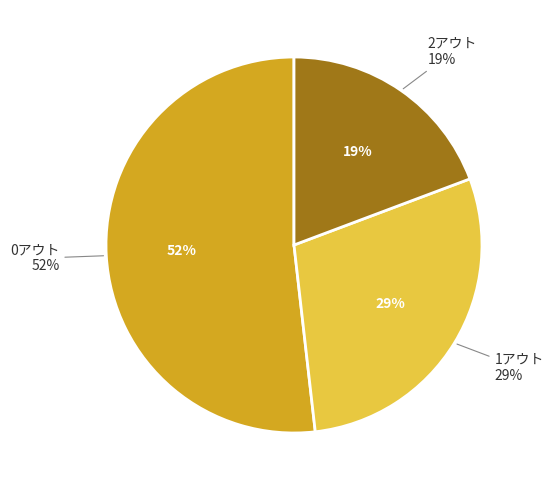

What is the ratio of the value at 0アウト to the value at 1アウト?

1.8